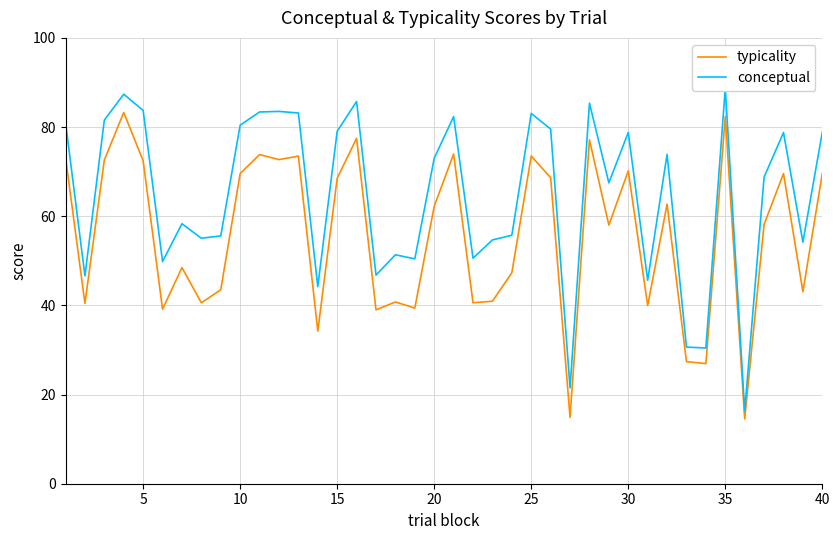

Is it true that conceptual equals 16.1 at 21?

False